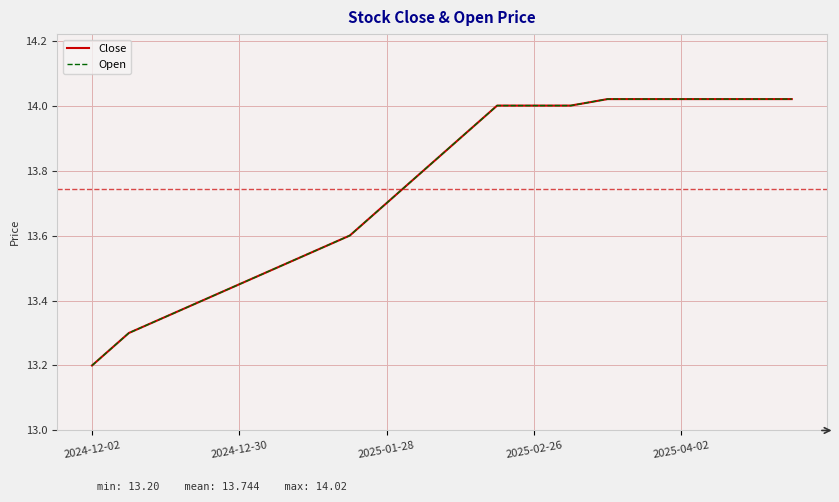

What is the value of the Open point at the 20th from the left?

14.0